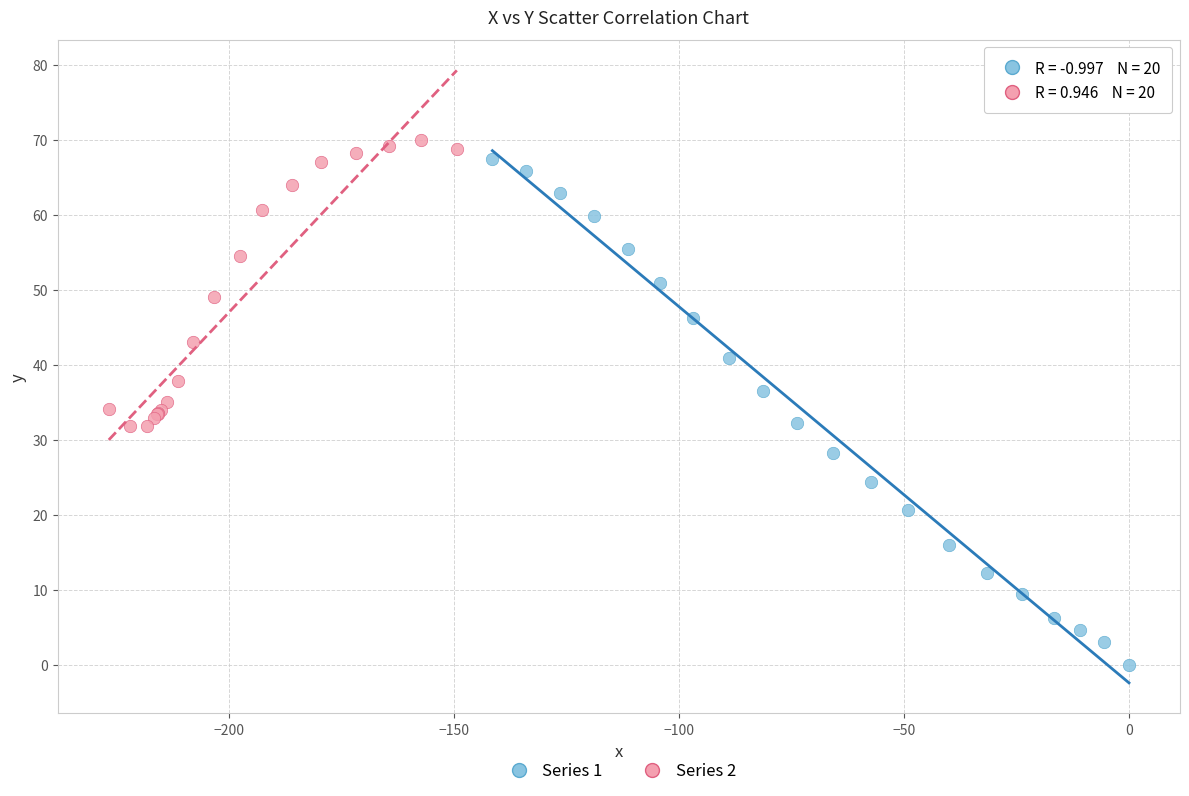

Which series has the largest Y range (max minus min)?

Series 1